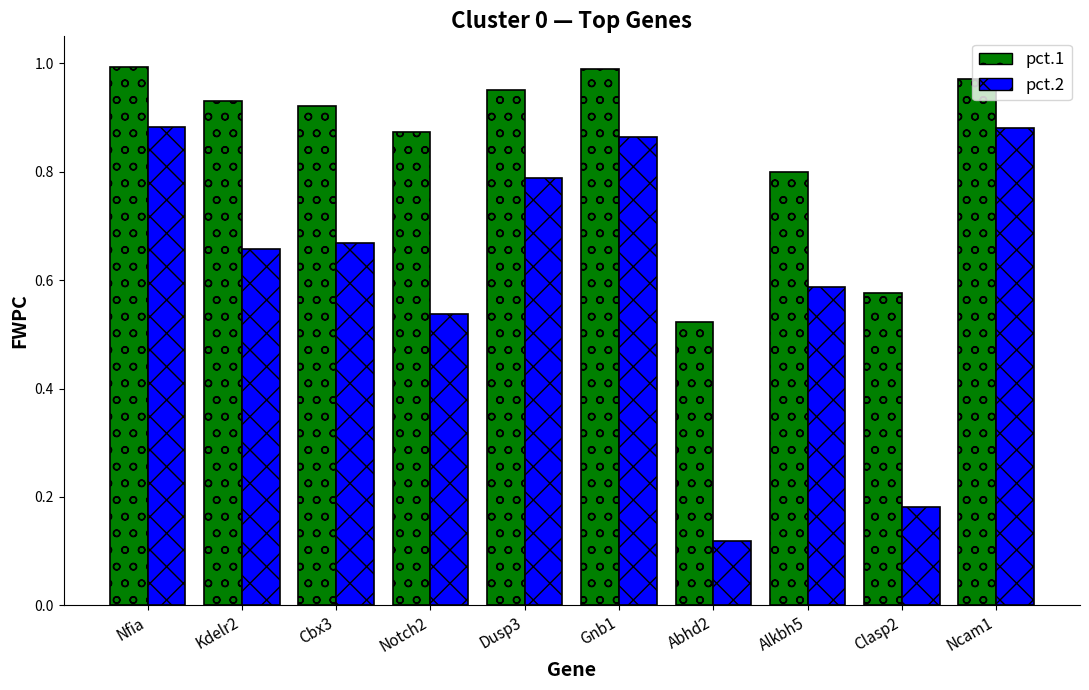

Are the bars horizontal?

No